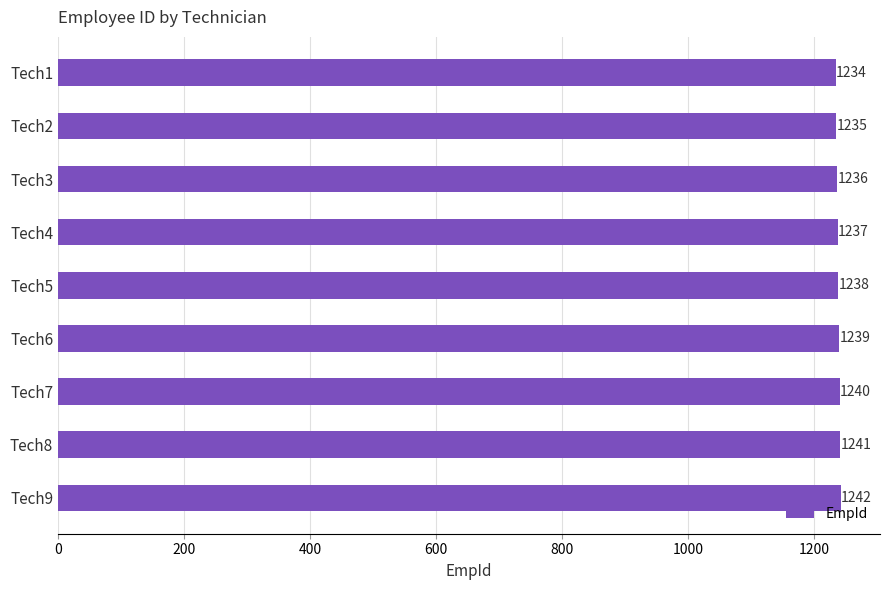

How many data points does each series have?

9